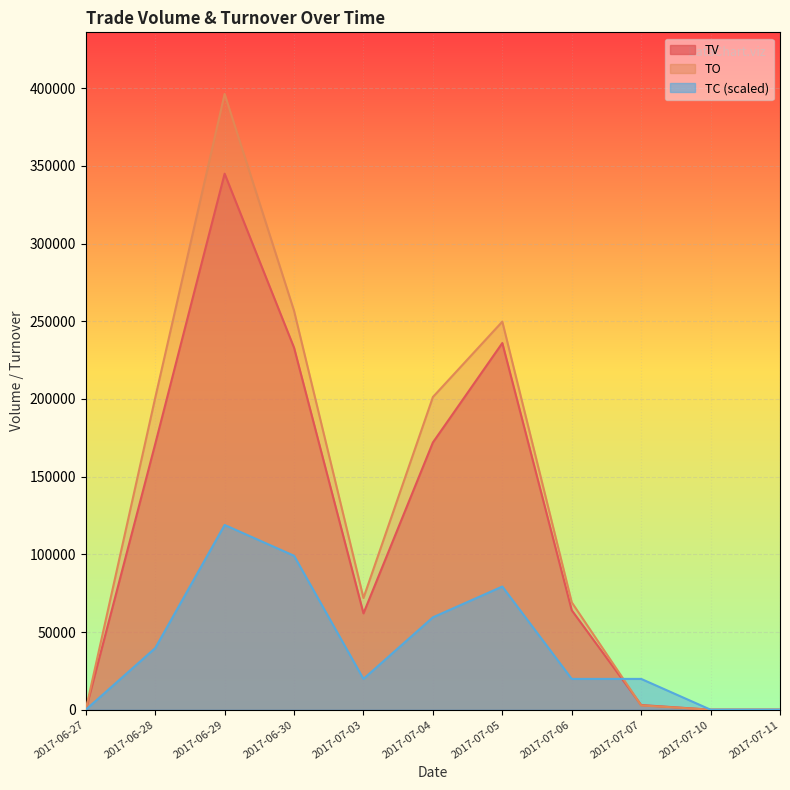

At which label is TC closest to 59452?

2017-07-04